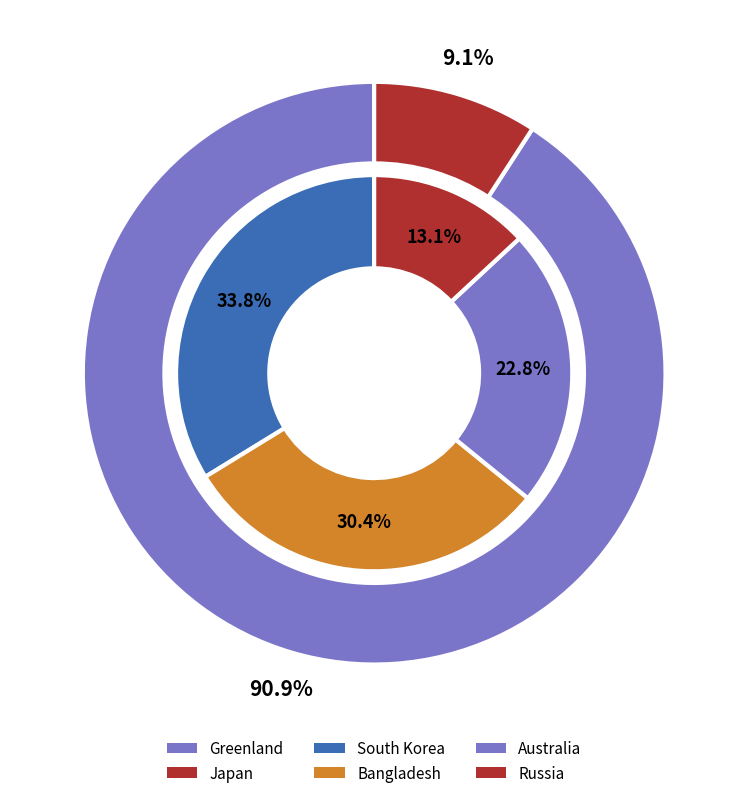

Between Russia and Japan, which is larger?

Japan